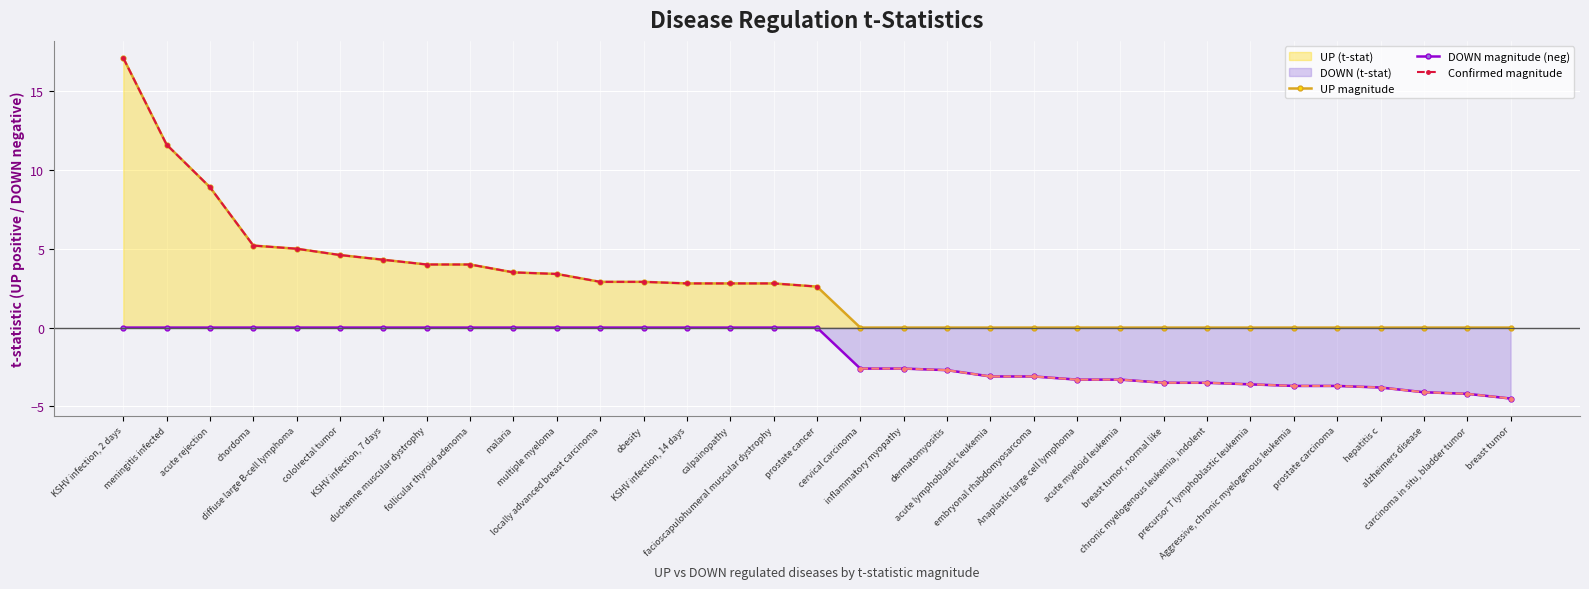

What is the label of the 10th point from the right?

acute myeloid leukemia